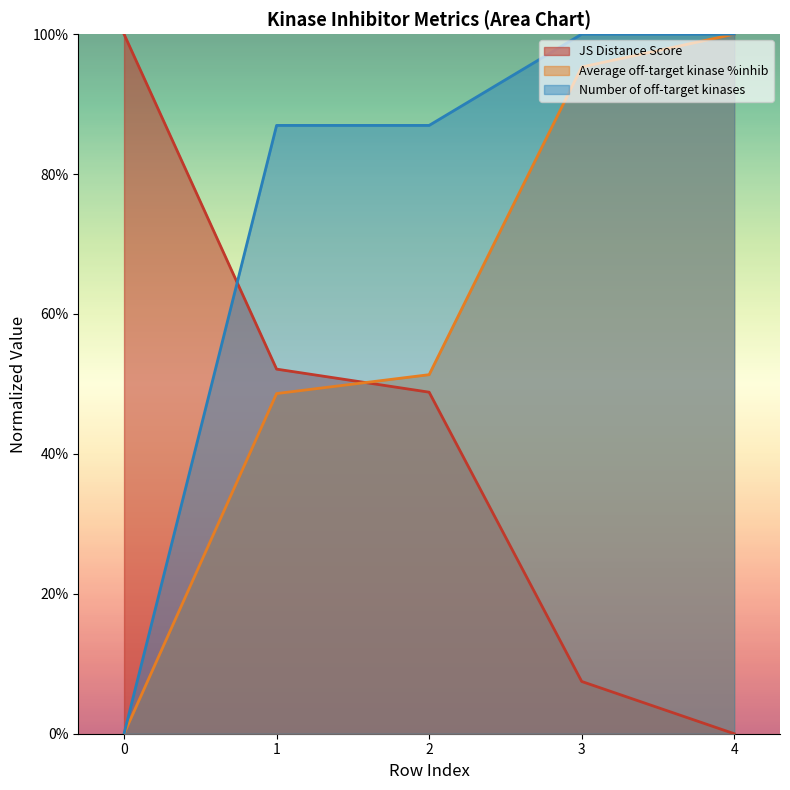

What is the difference between the second highest and second lowest values in the JS Distance Score series?

0.4